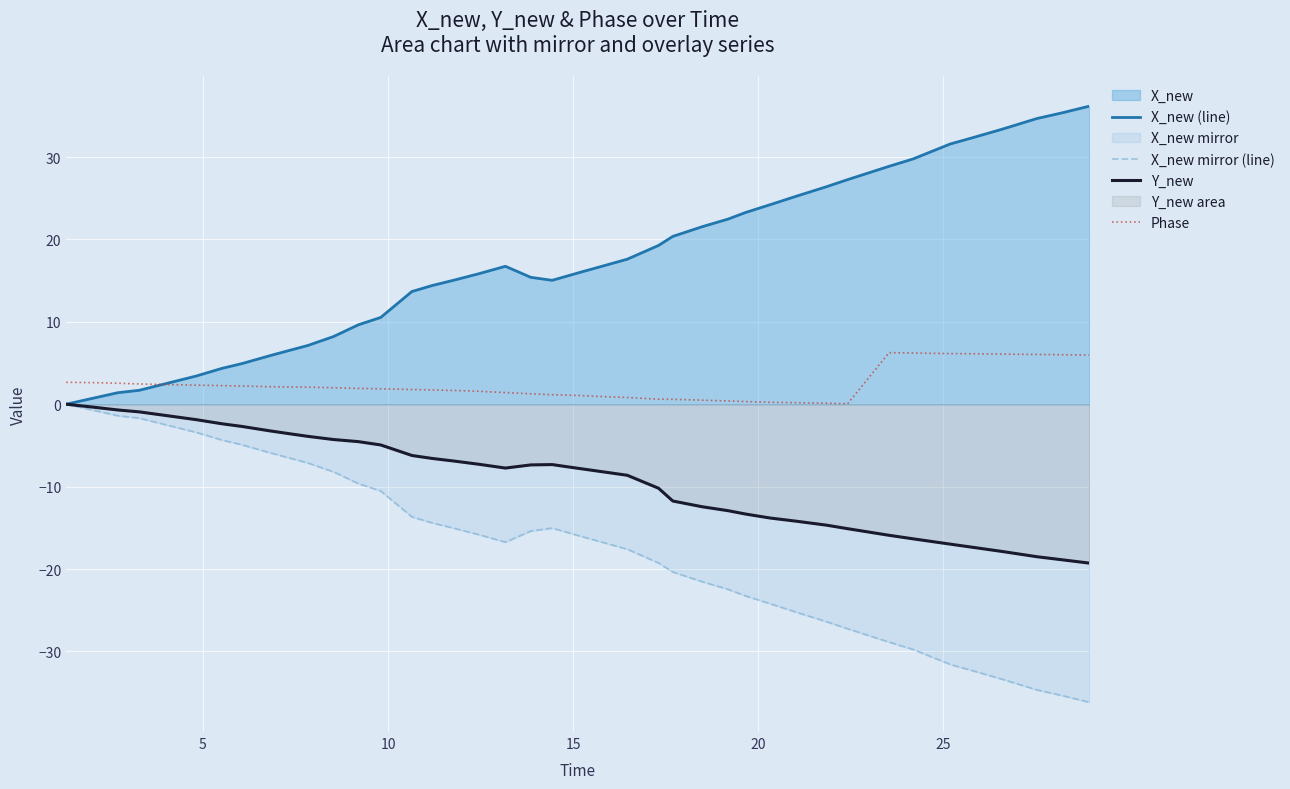

Rank the series by their maximum value, from lowest to highest.

X_new mirror (line), Y_new, Phase, X_new (line)